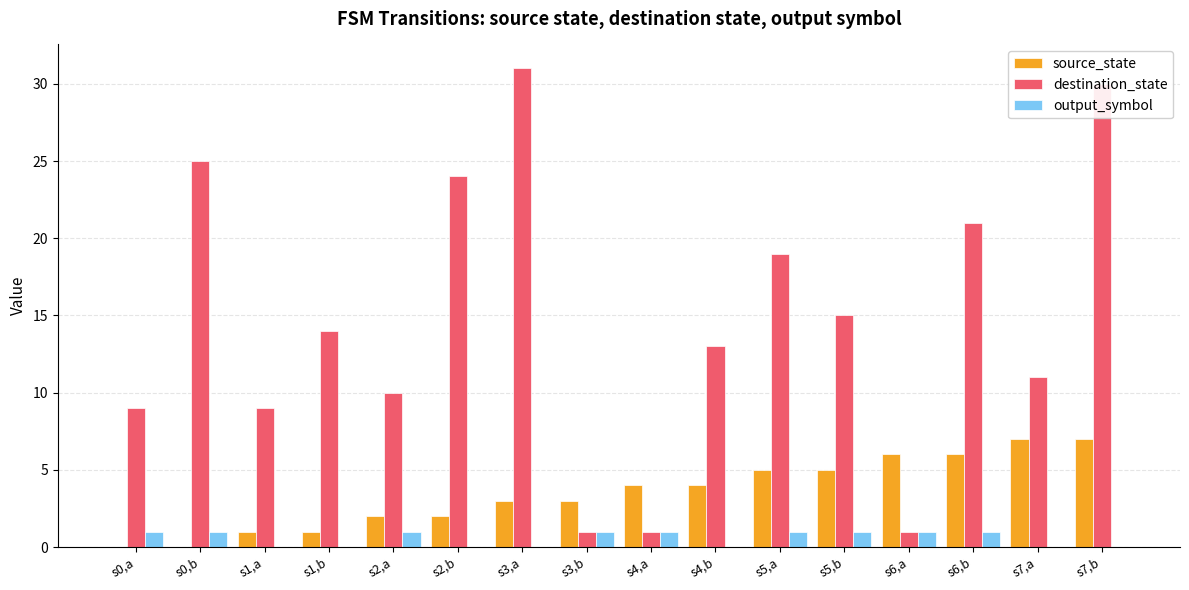

The output_symbol series shows 0 at s3,a. True or false?

True